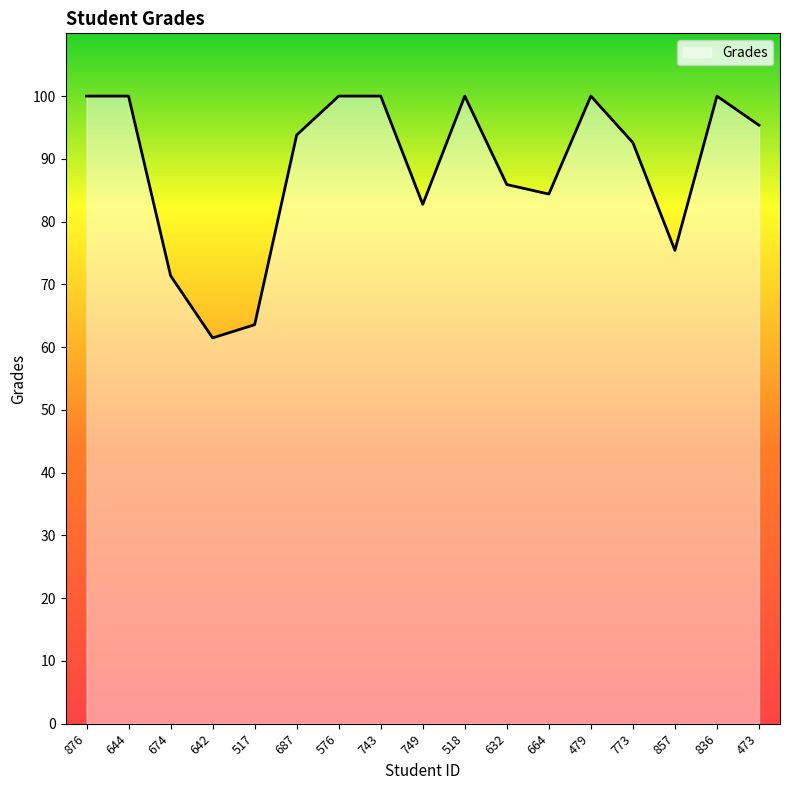

What is the difference between the values at 749 and 473?

12.6